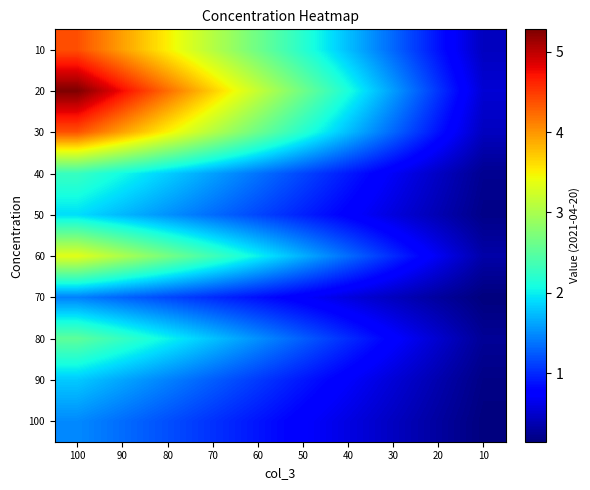

Reading left to right, extract all data points from this chart.

10: 100=4.4	90=3.9	80=3.5	70=3.1	60=2.6	50=2.2	40=1.8	30=1.3	20=0.9	10=0.4
20: 100=5.3	90=4.8	80=4.2	70=3.7	60=3.2	50=2.6	40=2.1	30=1.6	20=1.1	10=0.5
30: 100=4.4	90=3.9	80=3.5	70=3.1	60=2.6	50=2.2	40=1.7	30=1.3	20=0.9	10=0.4
40: 100=2.3	90=2.1	80=1.8	70=1.6	60=1.4	50=1.1	40=0.9	30=0.7	20=0.5	10=0.2
50: 100=1.9	90=1.7	80=1.5	70=1.3	60=1.1	50=1.0	40=0.8	30=0.6	20=0.4	10=0.2
60: 100=3.4	90=3.0	80=2.7	70=2.3	60=2.0	50=1.7	40=1.3	30=1.0	20=0.7	10=0.3
70: 100=1.4	90=1.3	80=1.2	70=1.0	60=0.9	50=0.7	40=0.6	30=0.4	20=0.3	10=0.1
80: 100=2.5	90=2.3	80=2.0	70=1.8	60=1.5	50=1.3	40=1.0	30=0.8	20=0.5	10=0.3
90: 100=1.8	90=1.6	80=1.4	70=1.3	60=1.1	50=0.9	40=0.7	30=0.5	20=0.4	10=0.2
100: 100=1.5	90=1.3	80=1.2	70=1.0	60=0.9	50=0.7	40=0.6	30=0.4	20=0.3	10=0.1